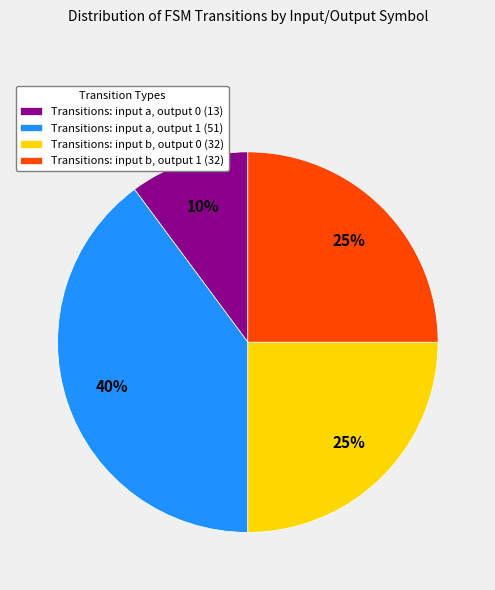

To the nearest percent, what is the difference between the largest and smallest slice percentages?

30%